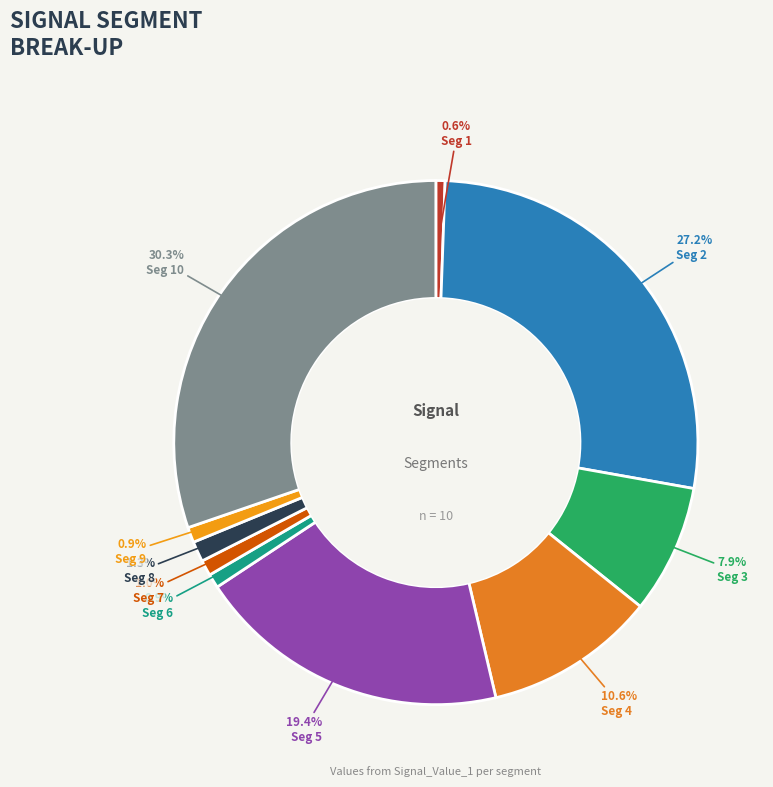

How many segments does this pie chart have?

10